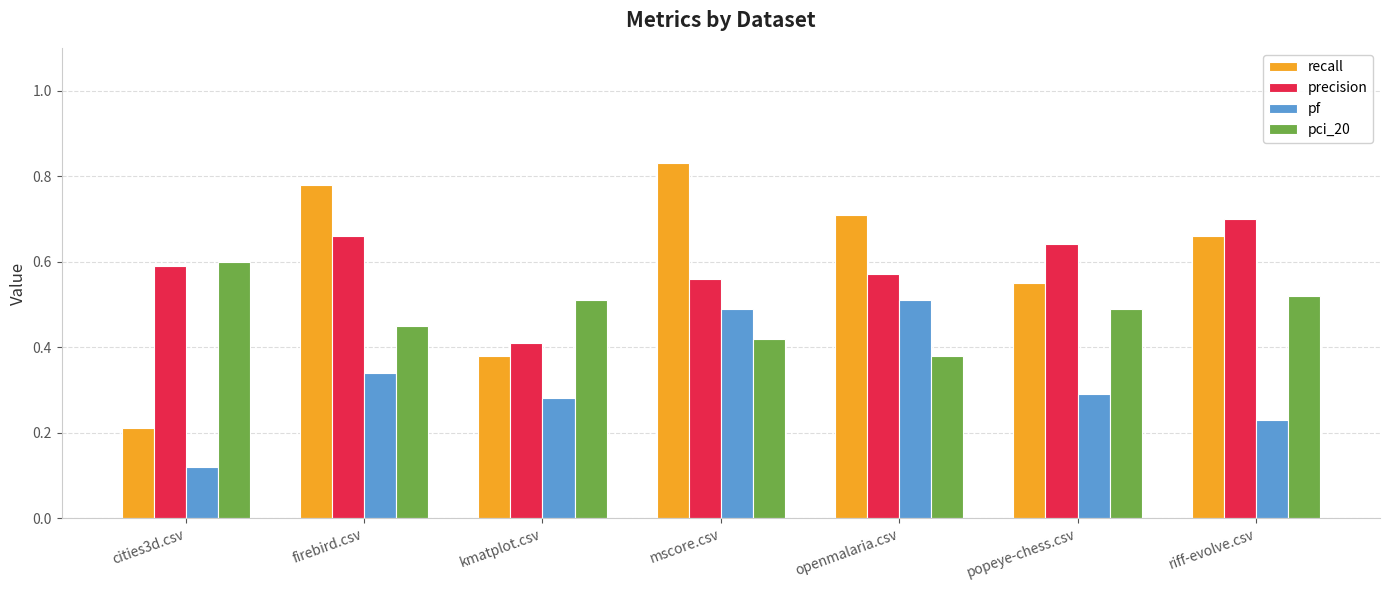

Is it true that pf equals 0.2 at riff-evolve.csv?

True